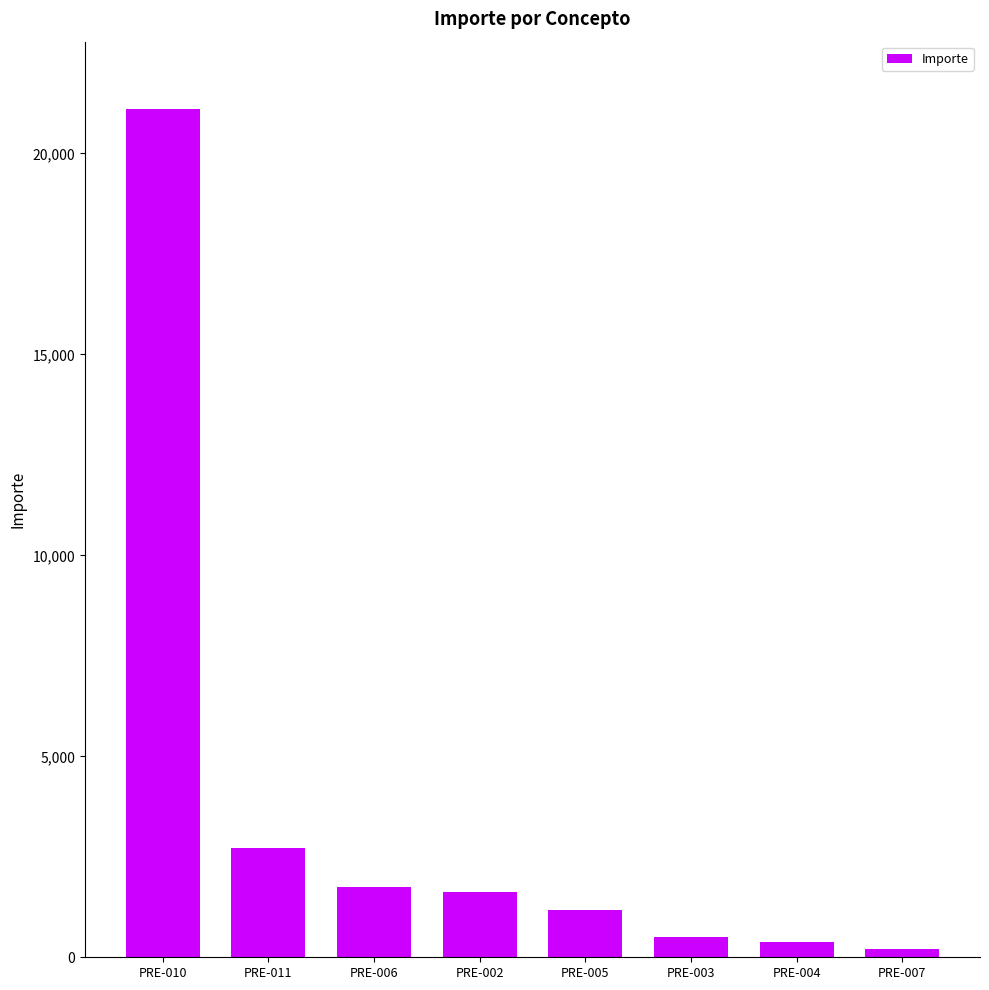

At which label is the value closest to 10649?

PRE-011